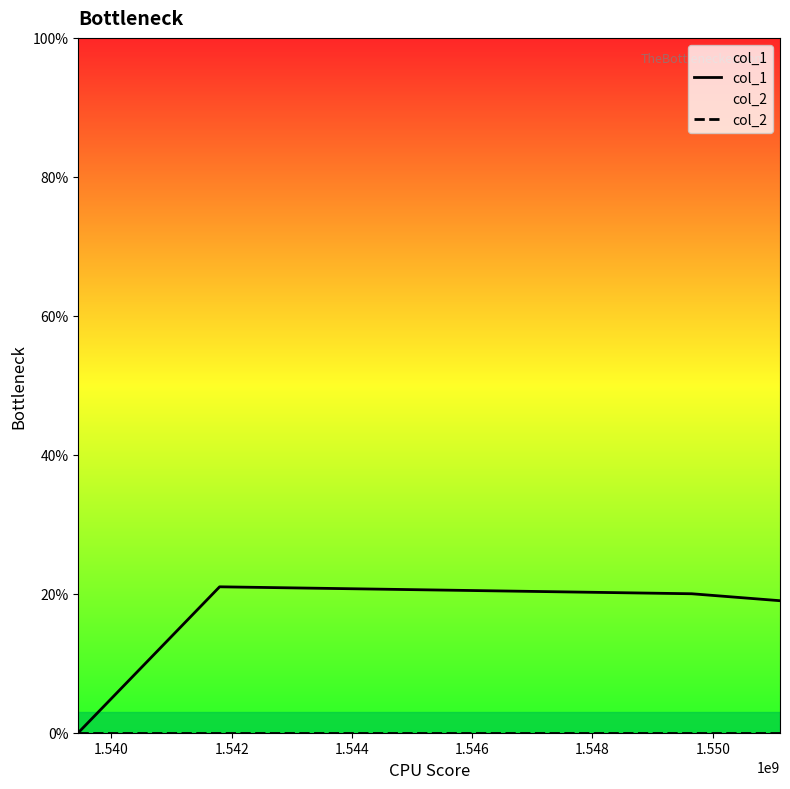

The value of col_2 at 1.538 is 0. True or false?

True